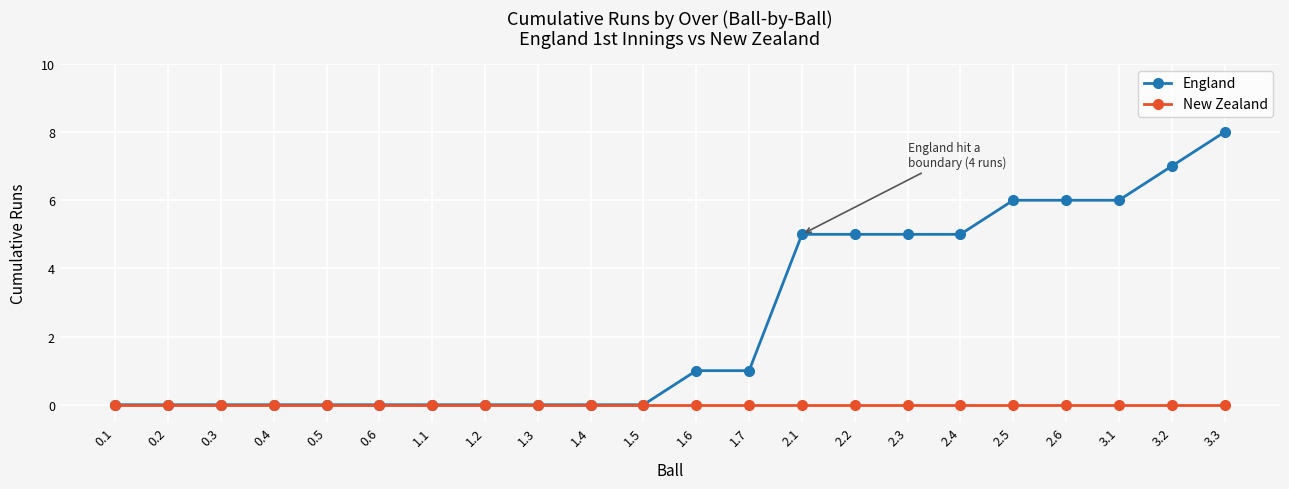

Rank the series at 2.2 from lowest to highest value.

New Zealand, England